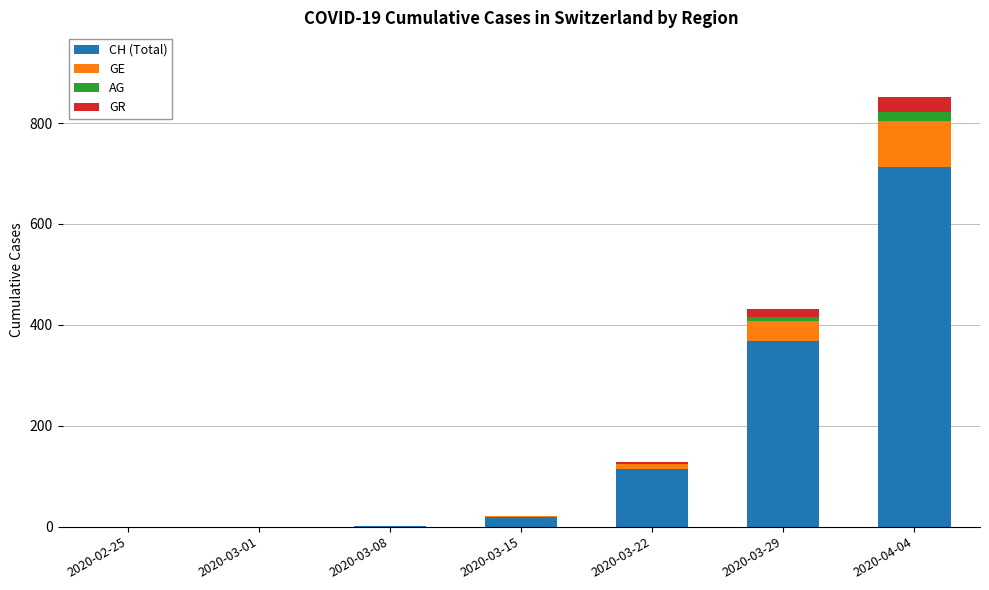

How many data points does each series have?

7